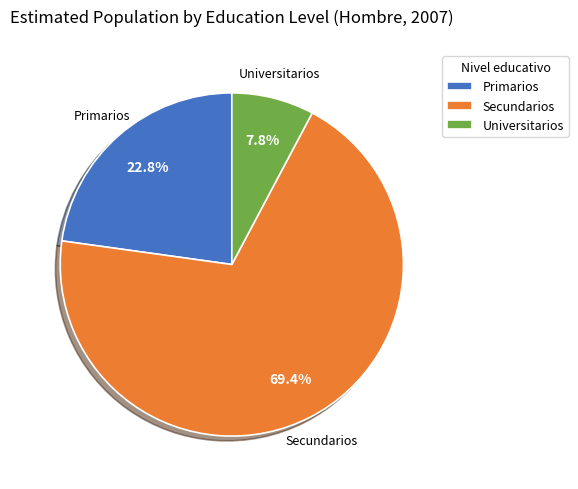

To the nearest percent, what percentage of the pie is Secundarios?

69%